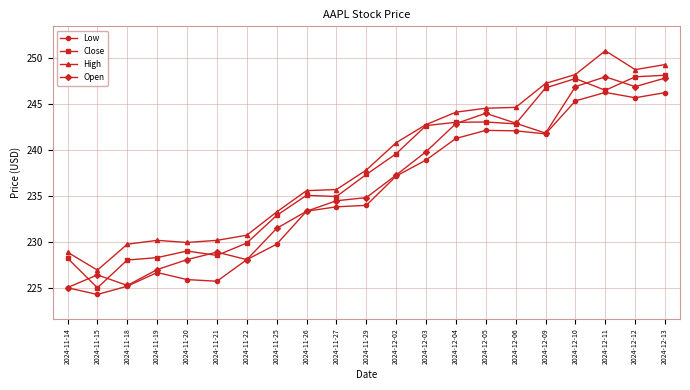

How many data points in Open are less than 234?

9